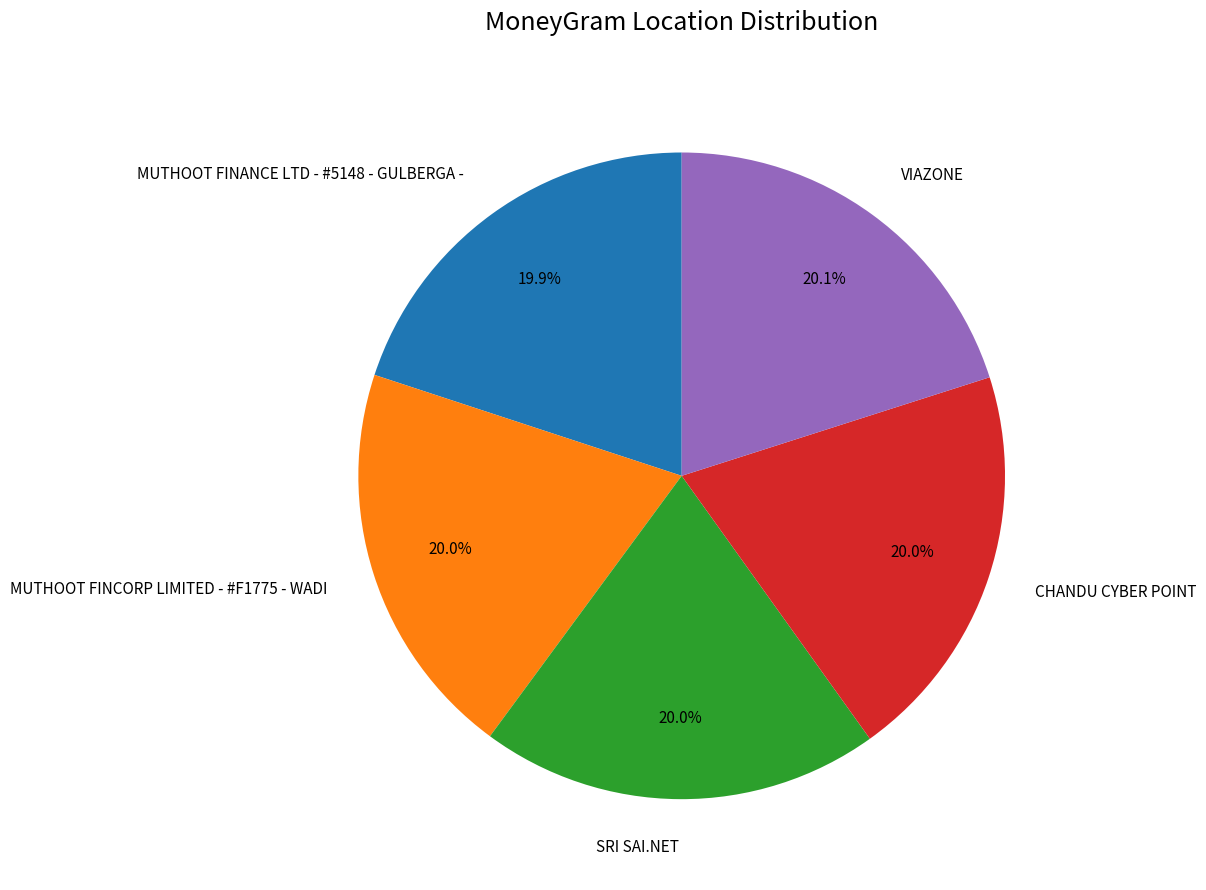

How many segments does this pie chart have?

5